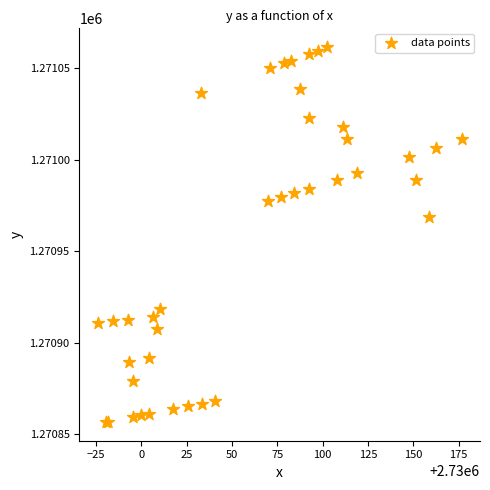

What Y value in the scatter plot is closest to 1270959?

1270968.9